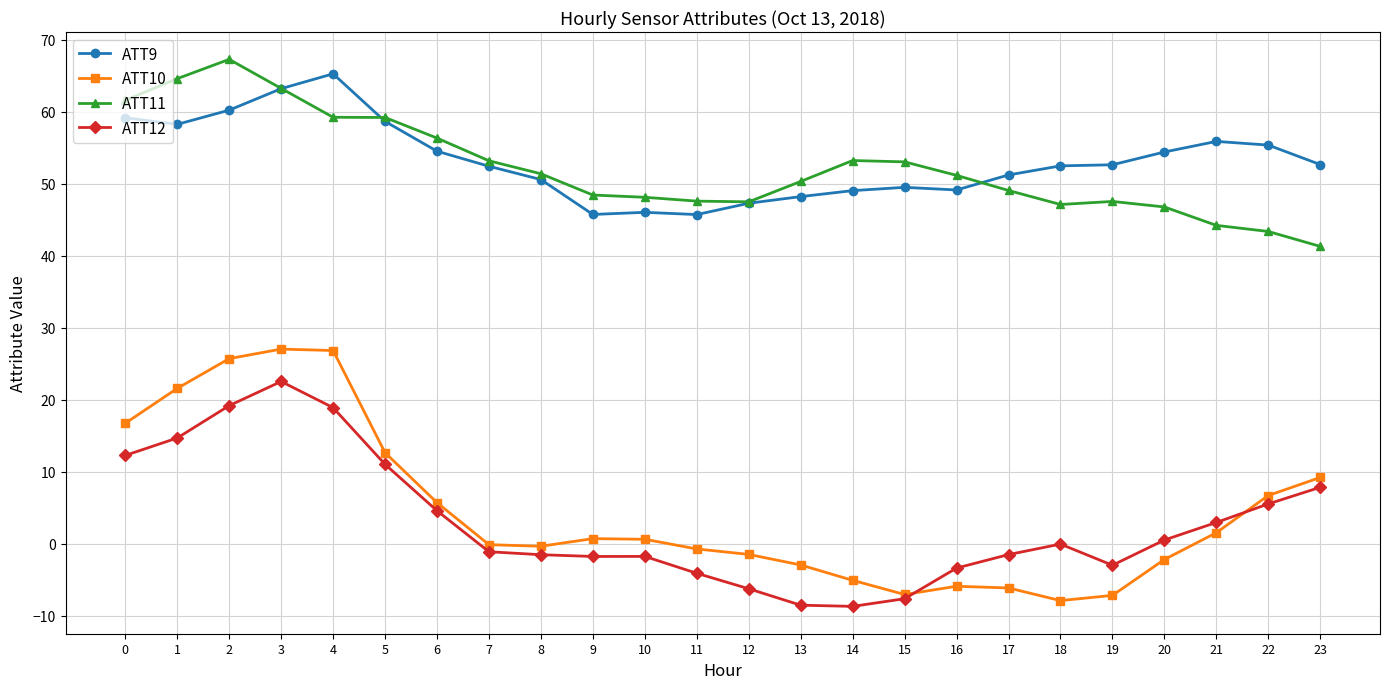

Is the value of ATT9 at 4 greater than the value of ATT10 at 18?

Yes